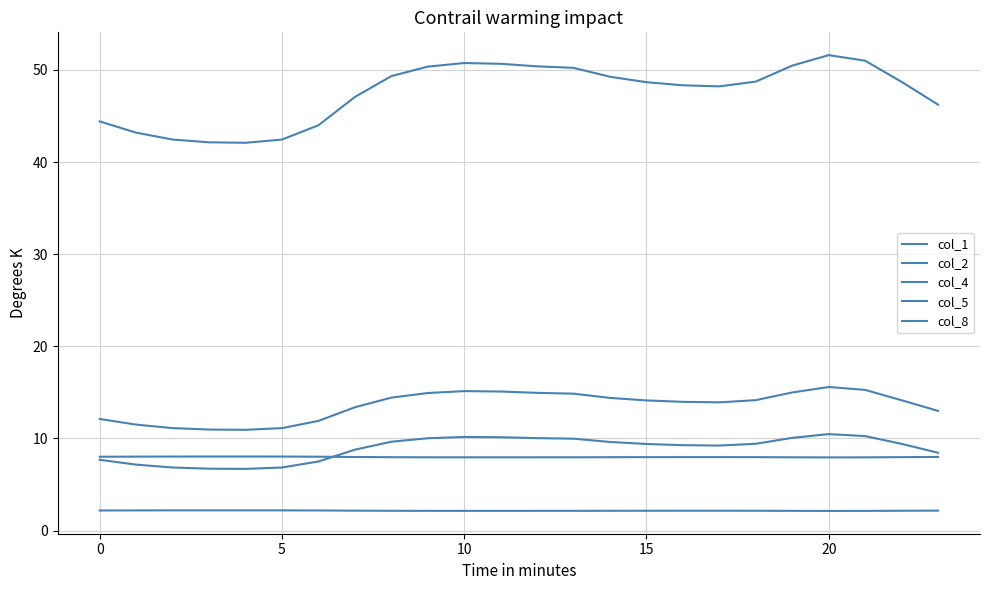

True or false: col_2 and col_1 cross at least once.

False